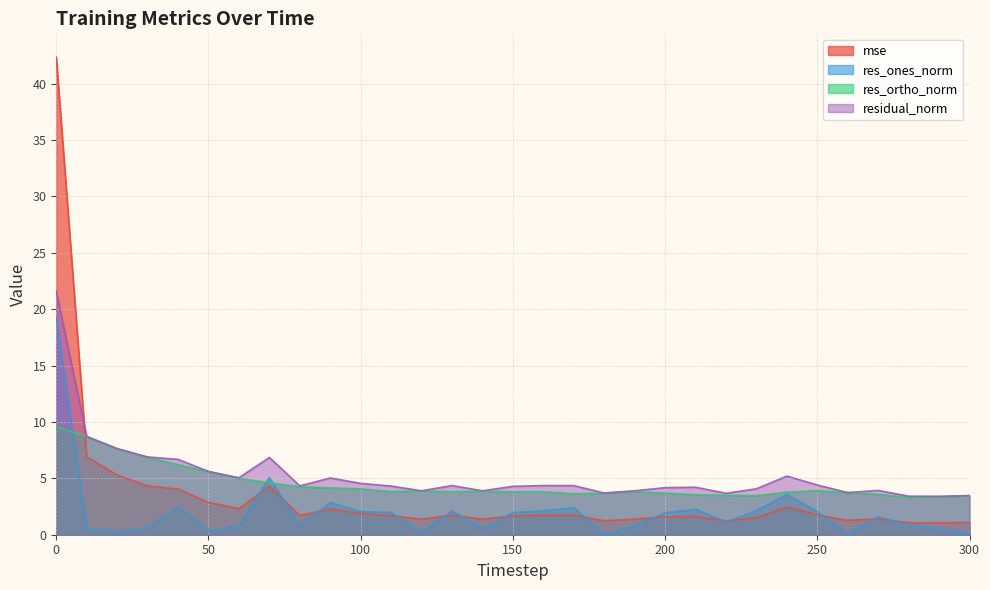

The value of res_ortho_norm at 60 is 5.0. True or false?

True